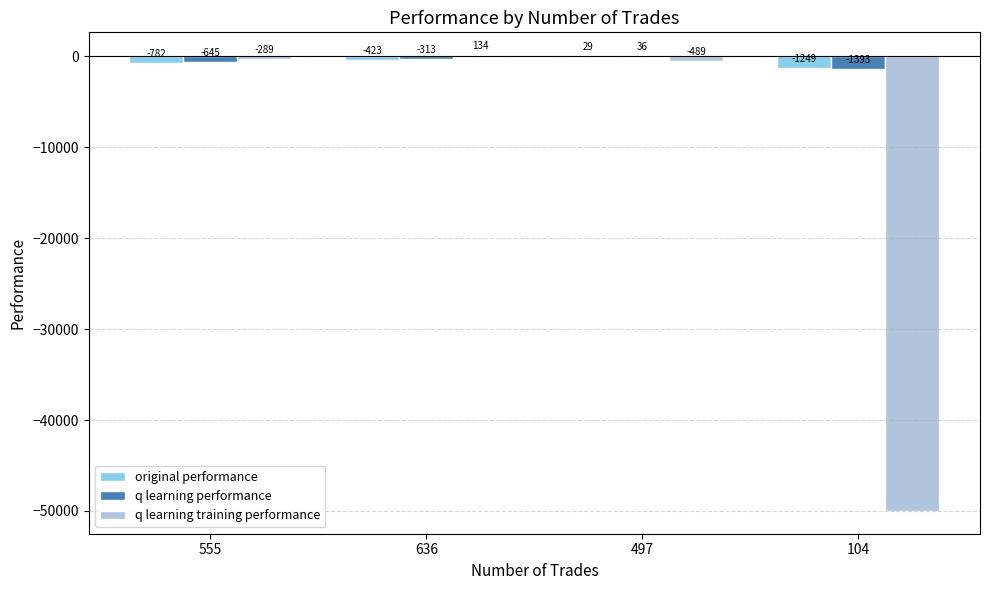

What is the difference between the q learning training performance values at 497 and 636?

623.8